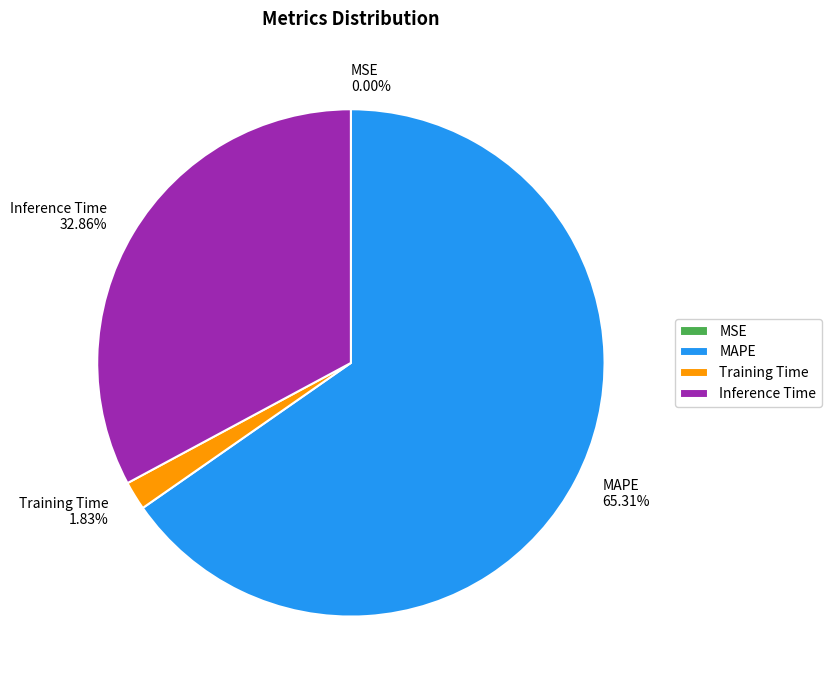

What is the largest slice in the pie chart?

MAPE